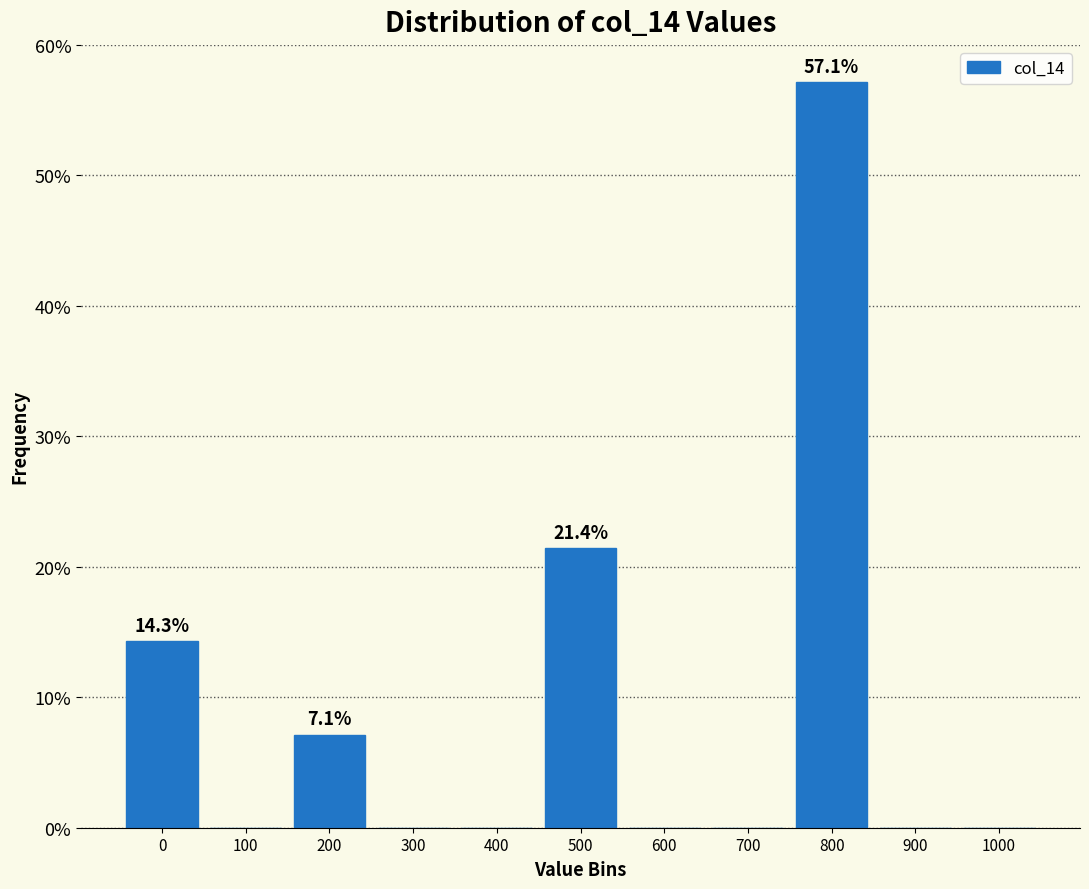

Reading left to right, what are all the values shown in this chart?

0=14.3	100=0.0	200=7.1	300=0.0	400=0.0	500=21.4	600=0.0	700=0.0	800=57.1	900=0.0	1000=0.0